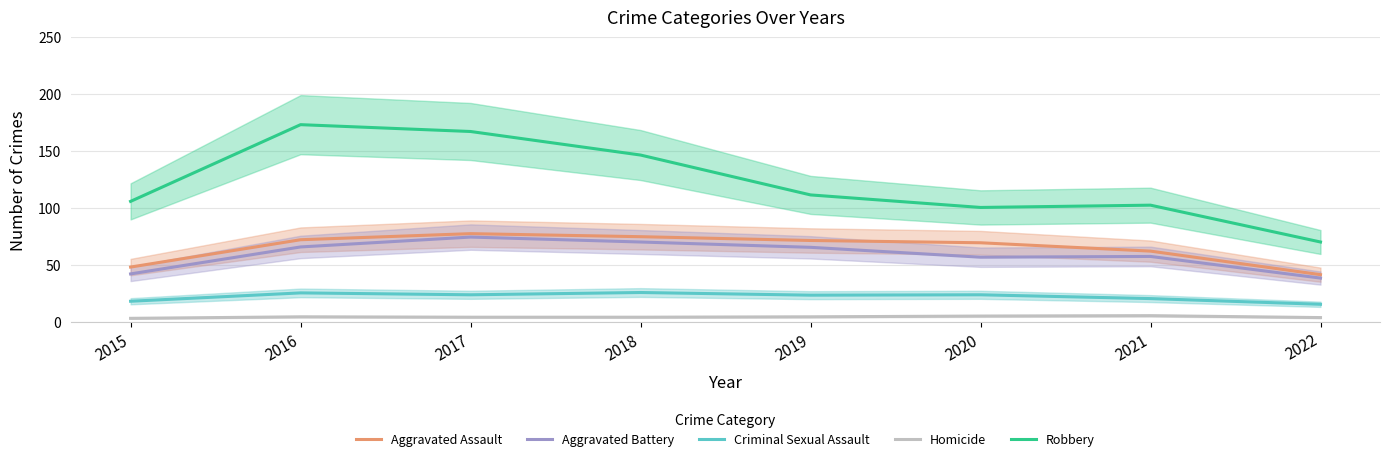

Does the chart have visible grid lines?

Yes